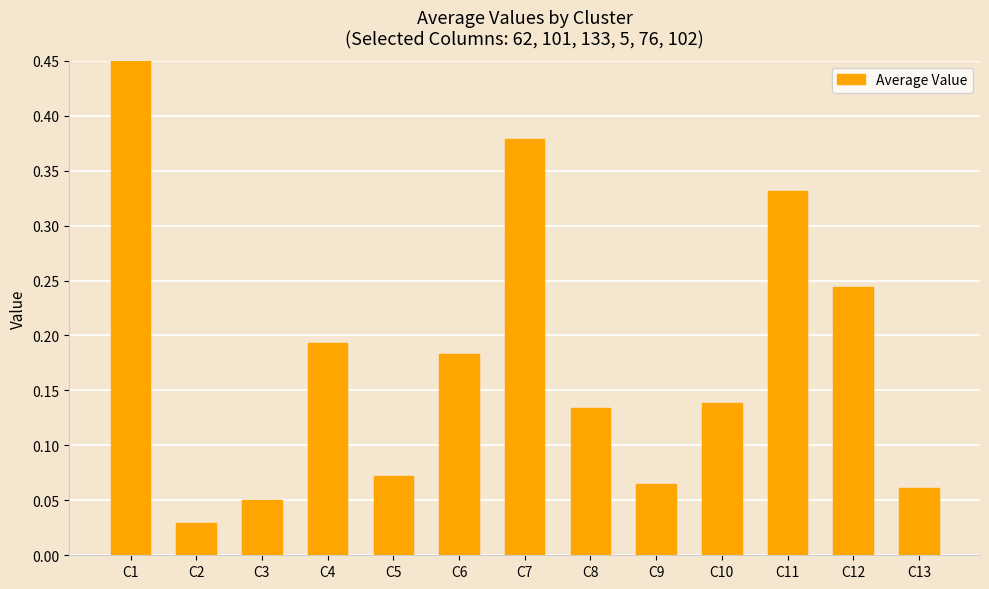

List the labels in order of value, smallest first.

C2, C3, C13, C9, C5, C8, C10, C6, C4, C12, C11, C7, C1